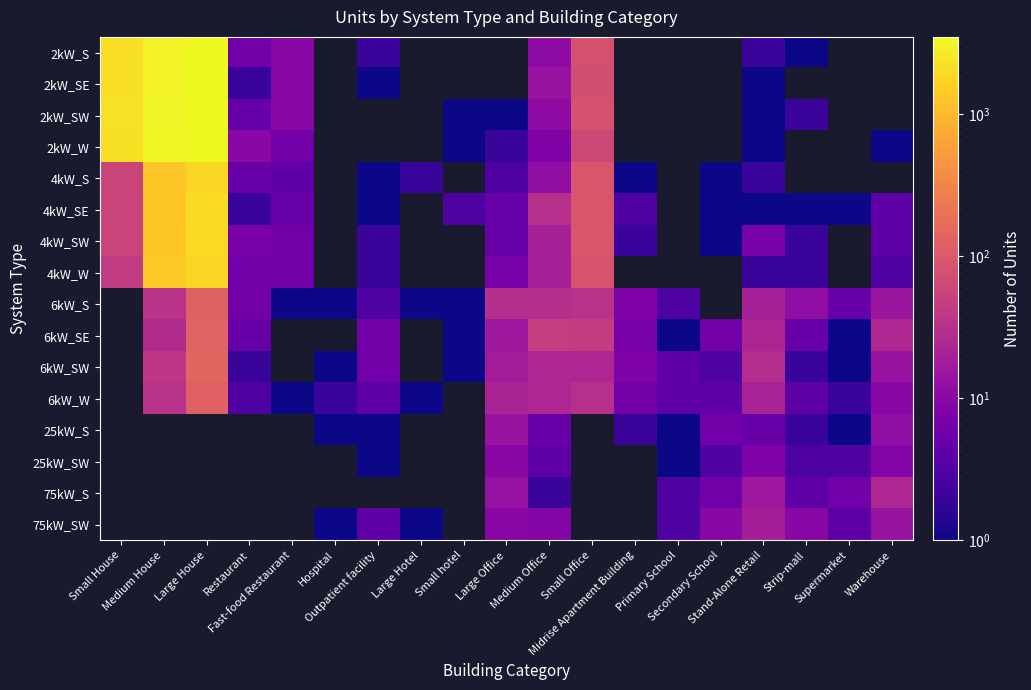

At how many categories does at least one series exceed 1672?

3